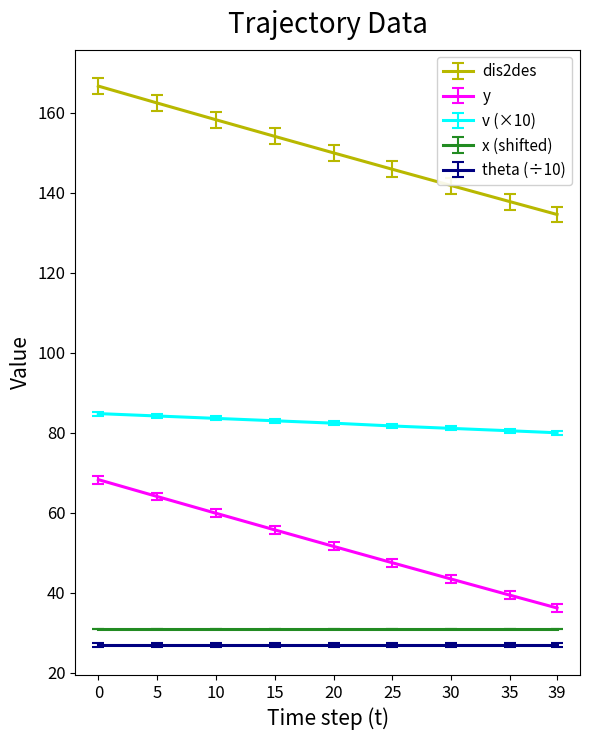

How many lines are shown in the chart?

5